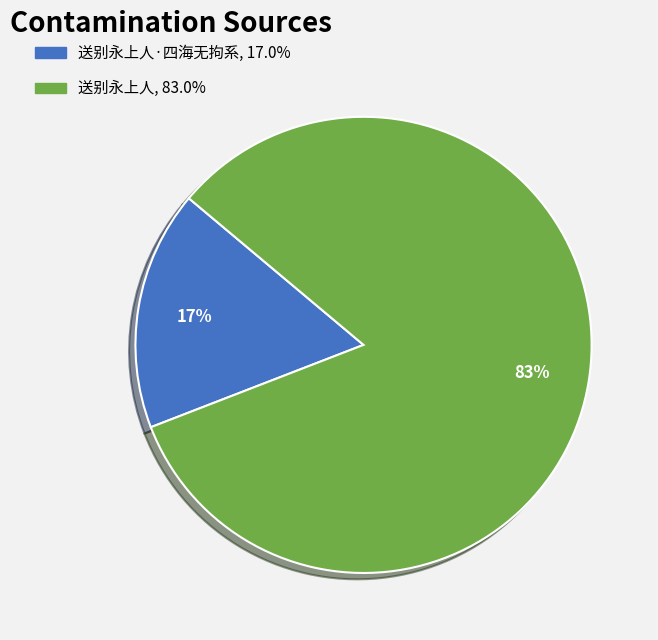

Does any single category account for the majority?

Yes